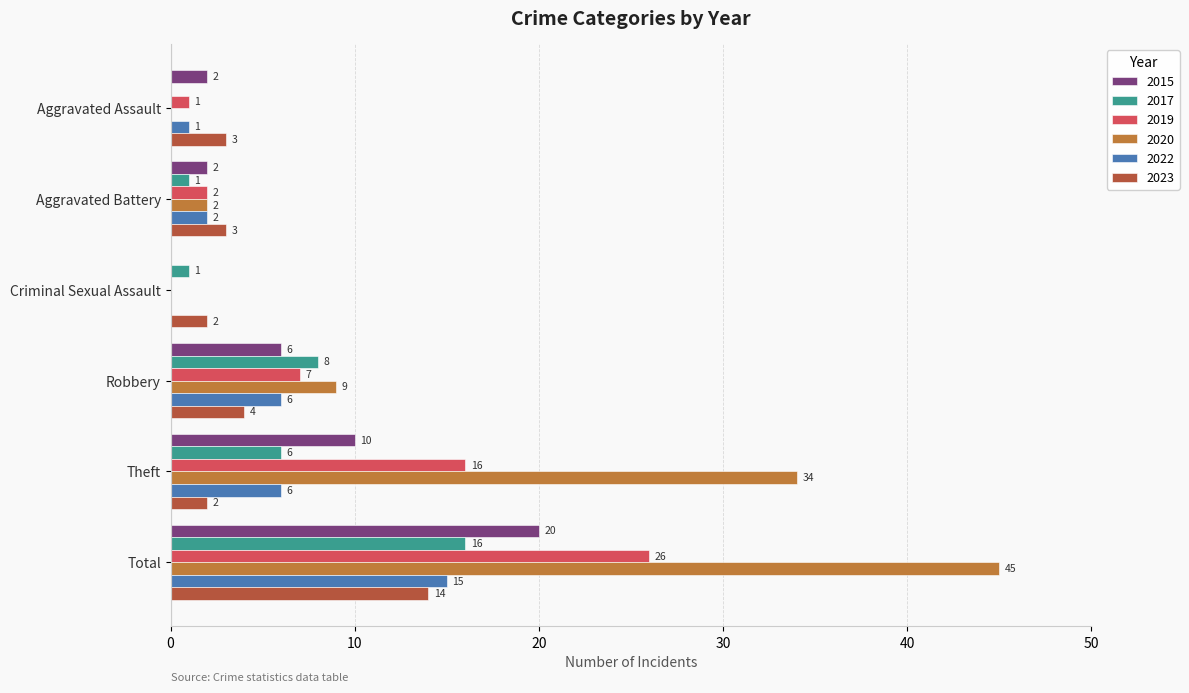

What is the spread (max minus min) of values at Aggravated Battery?

2